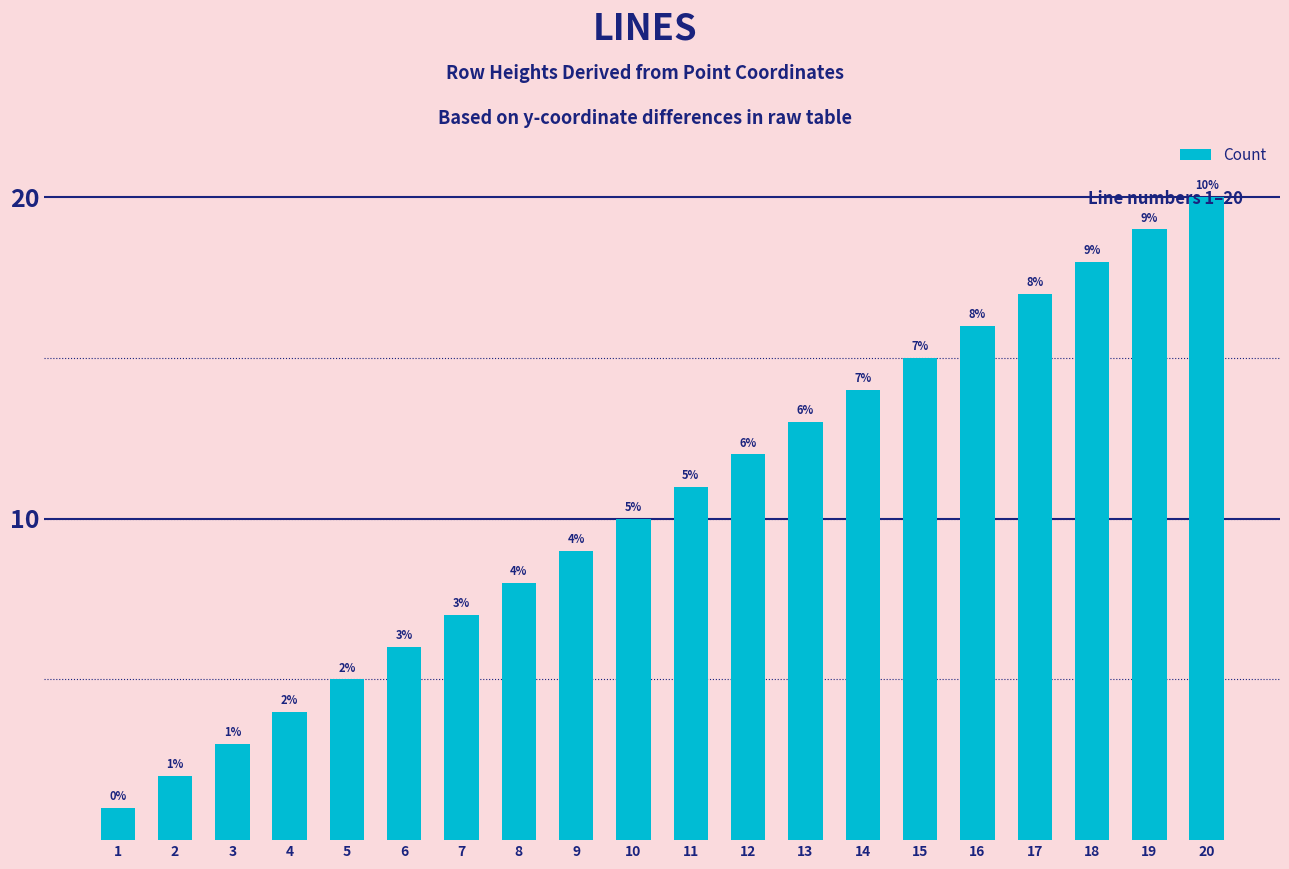

What is the value of the 3rd bar from the left?

3